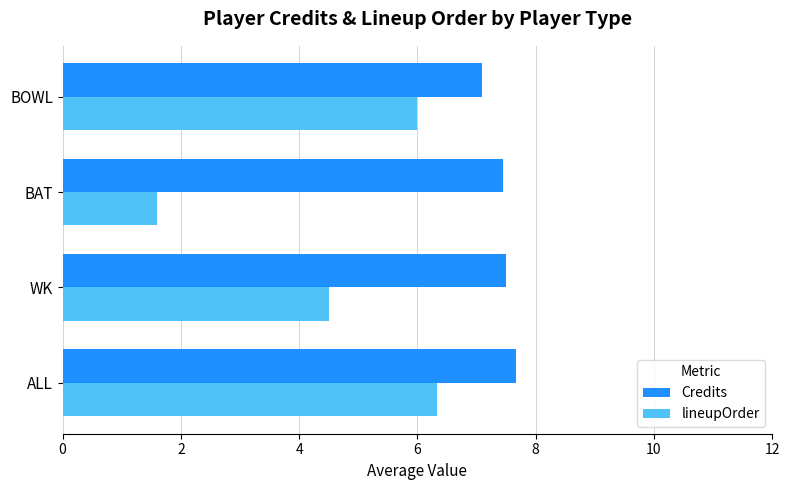

What is the greatest value displayed?

7.7